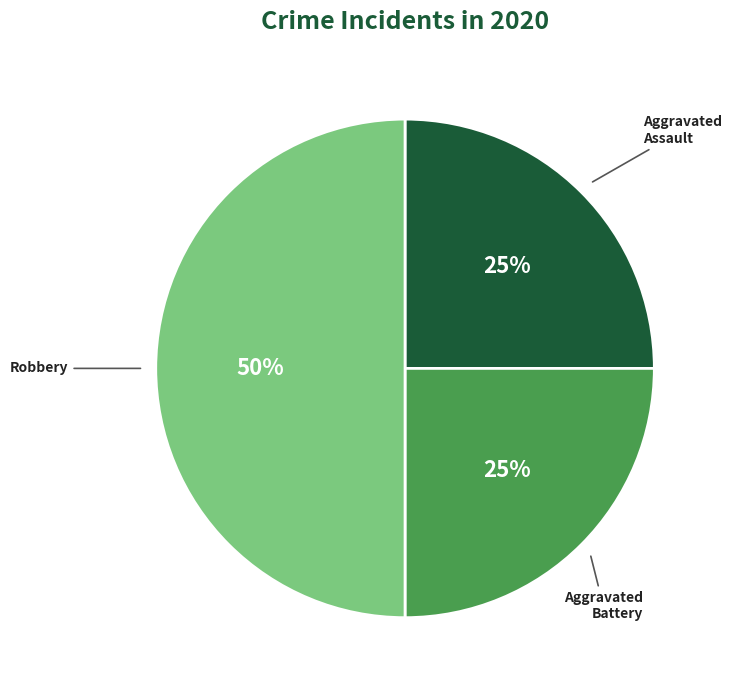

Which has a higher value, Robbery or Aggravated Battery?

Robbery